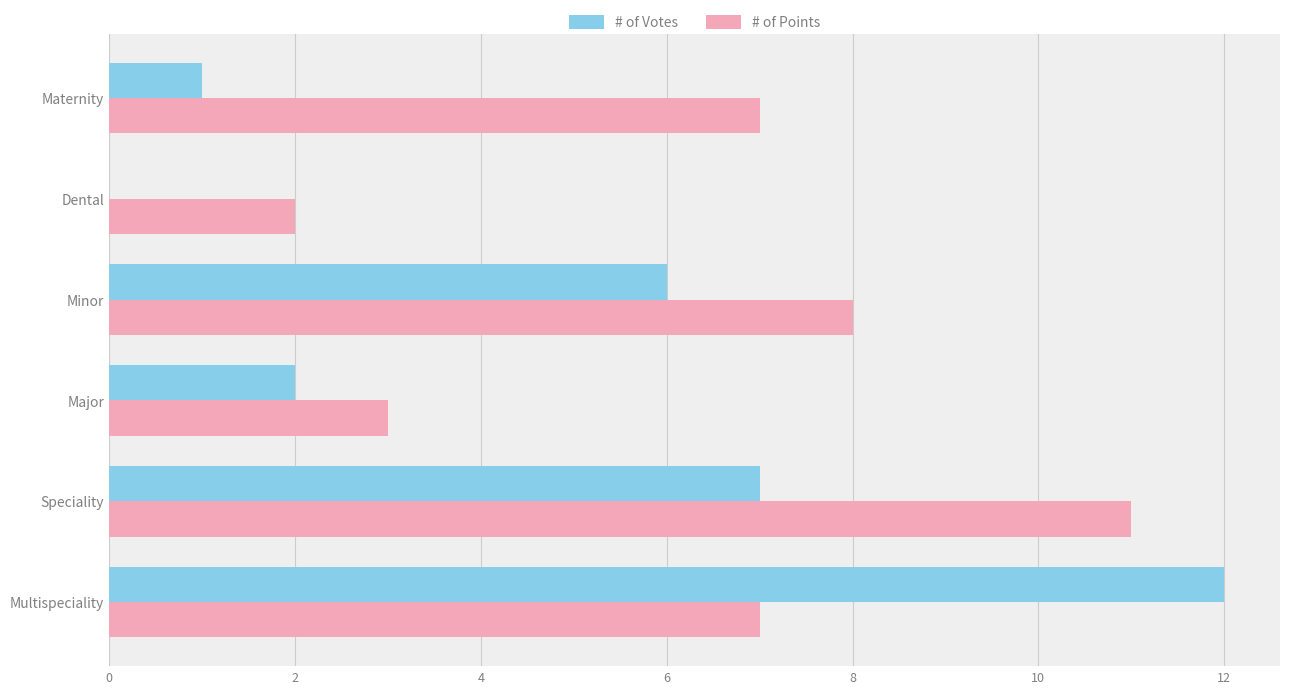

What value does the # of Points series have at Speciality?

11